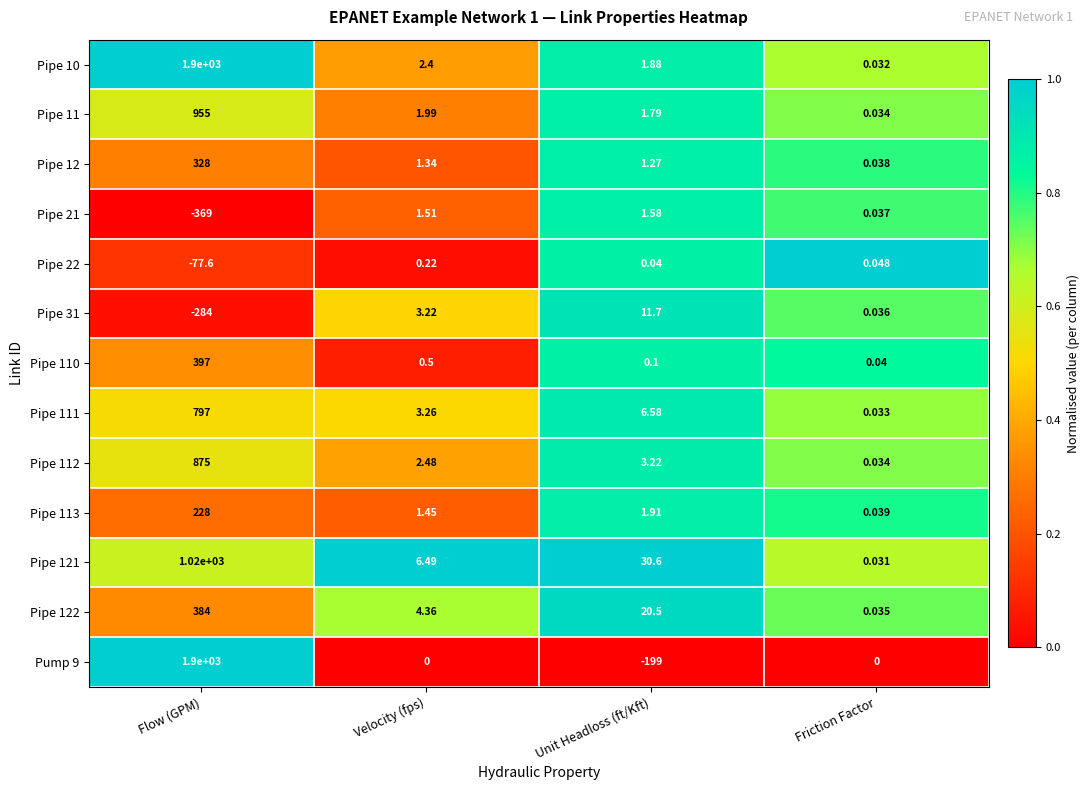

At which category is the sum across all series the highest?

Flow (GPM)